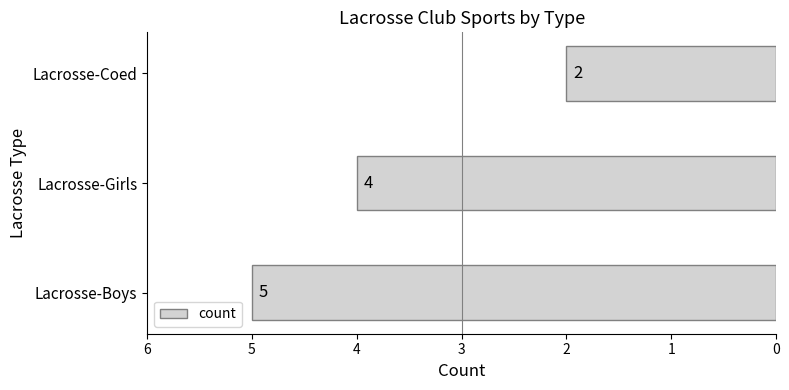

How many values are between 2 and 5?

3